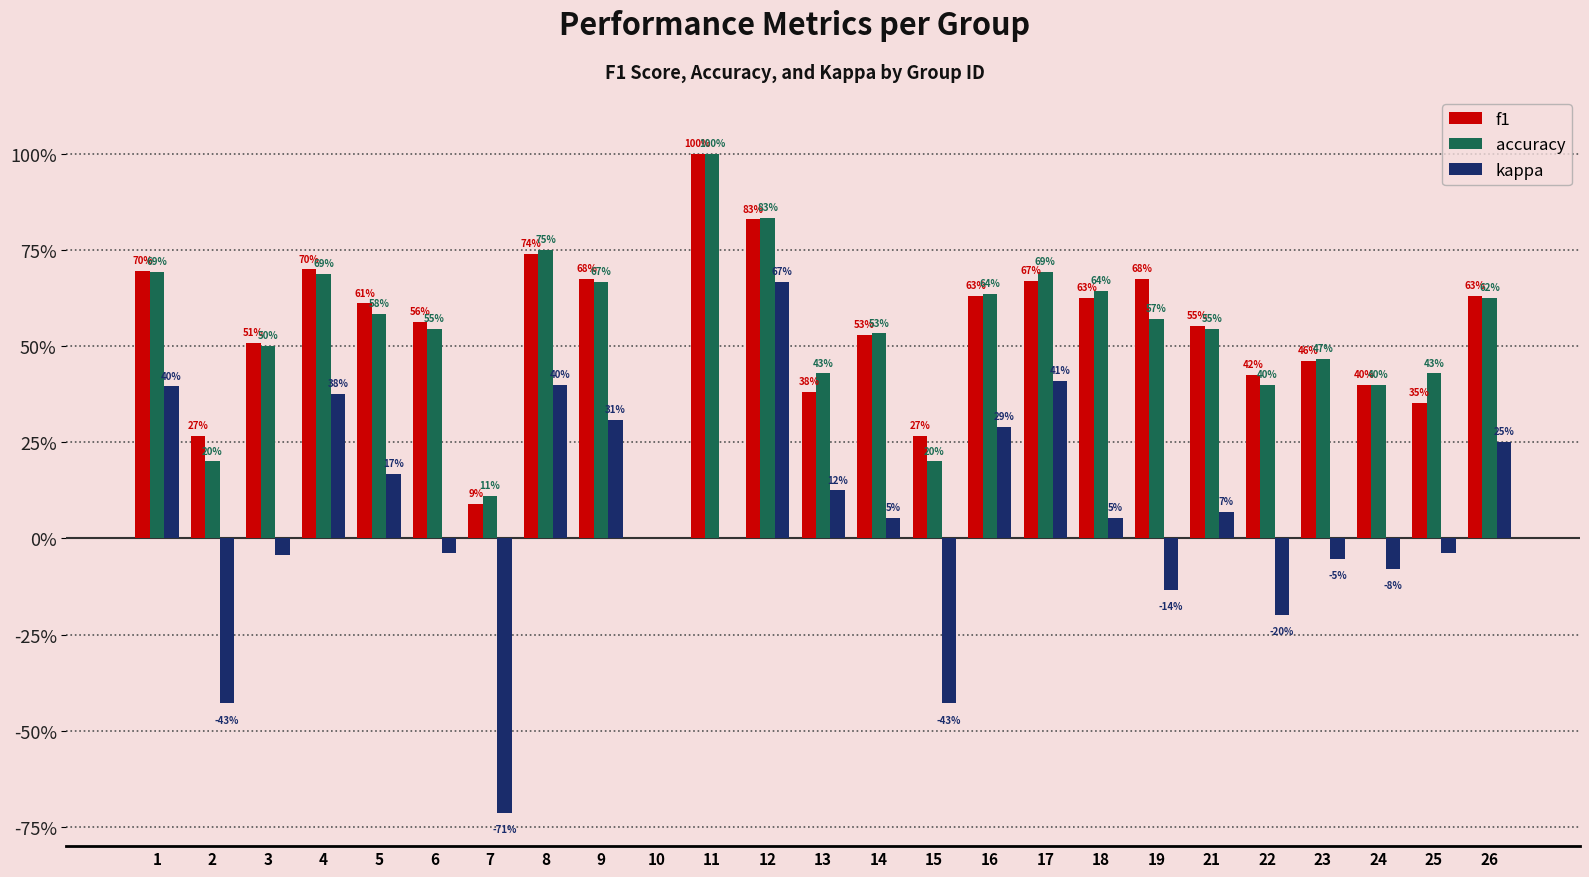

What value does the accuracy series have at 1?

0.7